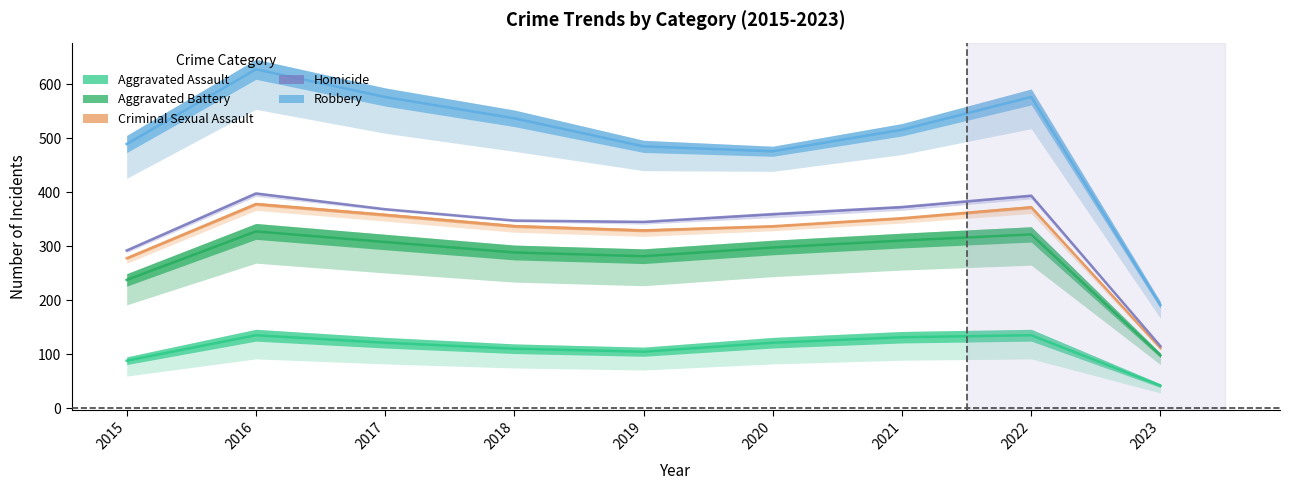

Between 2018 and 2023, which series saw the biggest shift?

Robbery